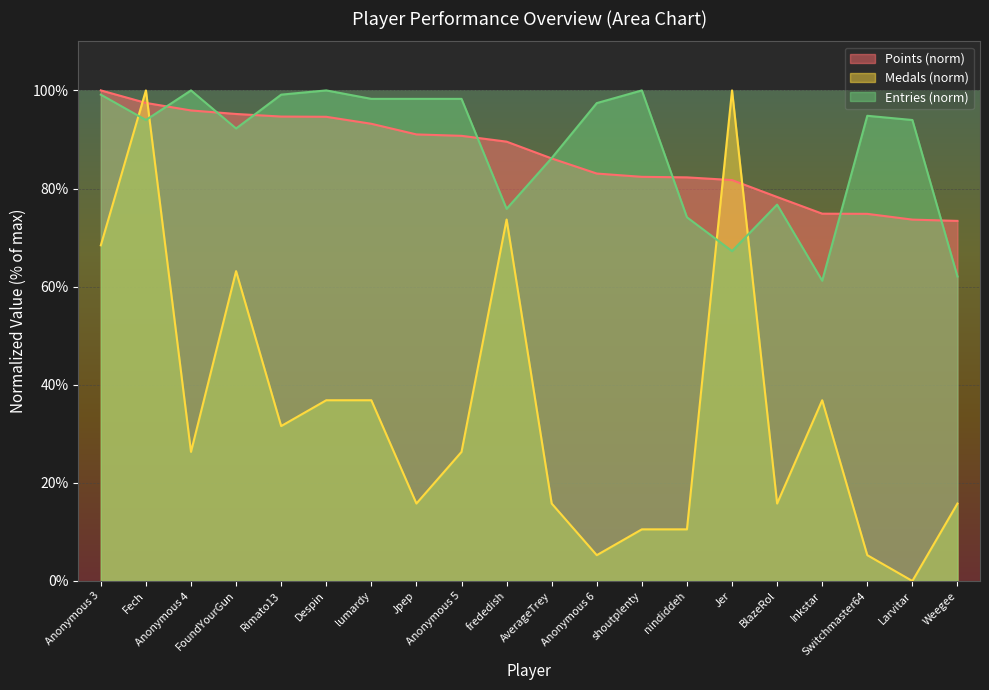

Rank the categories by Entries value from lowest to highest.

Inkstar, Weegee, Jer, nindiddeh, frededish, BlazeRol, AverageTrey, FoundYourGun, Fech, Larvitar, Switchmaster64, Anonymous 6, lumardy, Jpep, Anonymous 5, Anonymous 3, Rimato13, Anonymous 4, Despin, shoutplenty